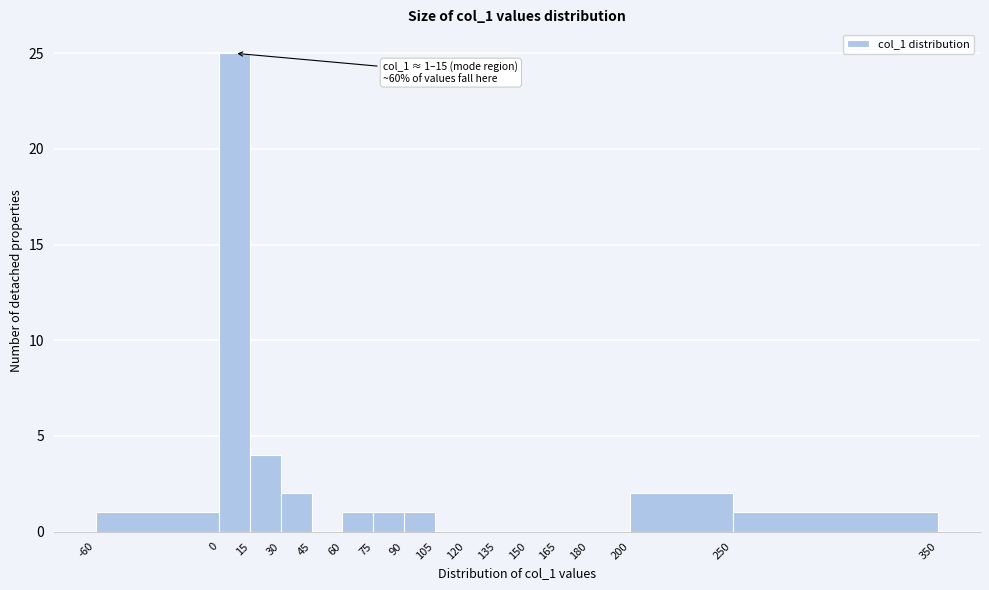

Over which range of the x-axis is the bar tallest?

0 to 15